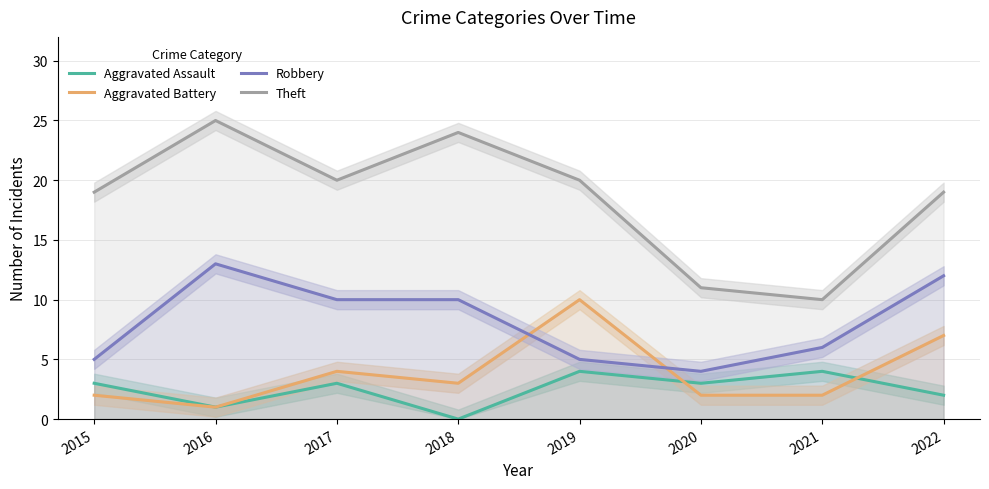

Reading left to right, transcribe all the data shown in this chart.

Aggravated Assault: 3	1	3	0	4	3	4	2
Aggravated Battery: 2	1	4	3	10	2	2	7
Robbery: 5	13	10	10	5	4	6	12
Theft: 19	25	20	24	20	11	10	19